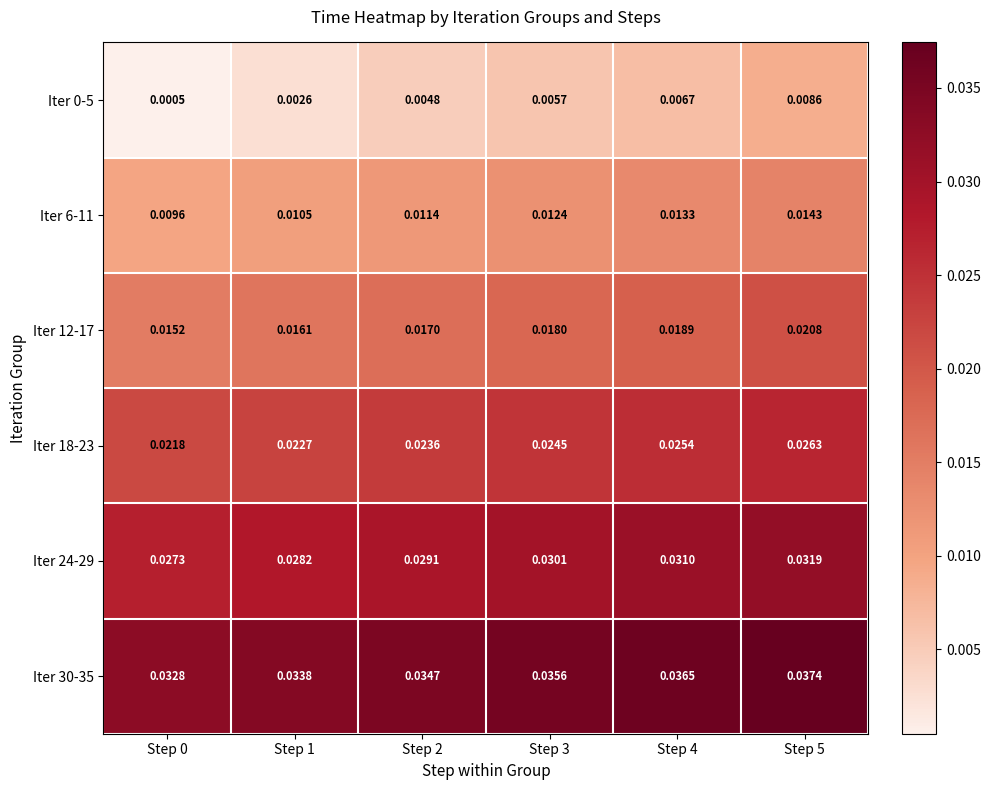

Is the value of Iter 18-23 at Step 3 greater than the value of Iter 6-11 at Step 1?

Yes